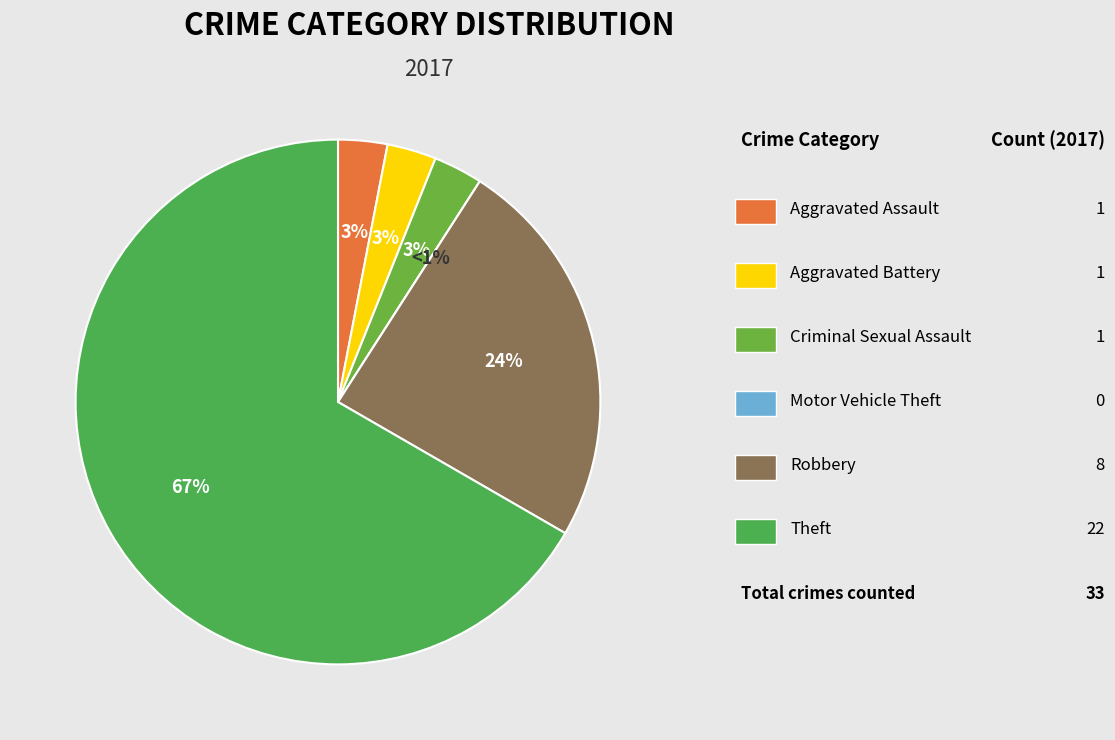

What is the change in value from Robbery to Theft?

+14